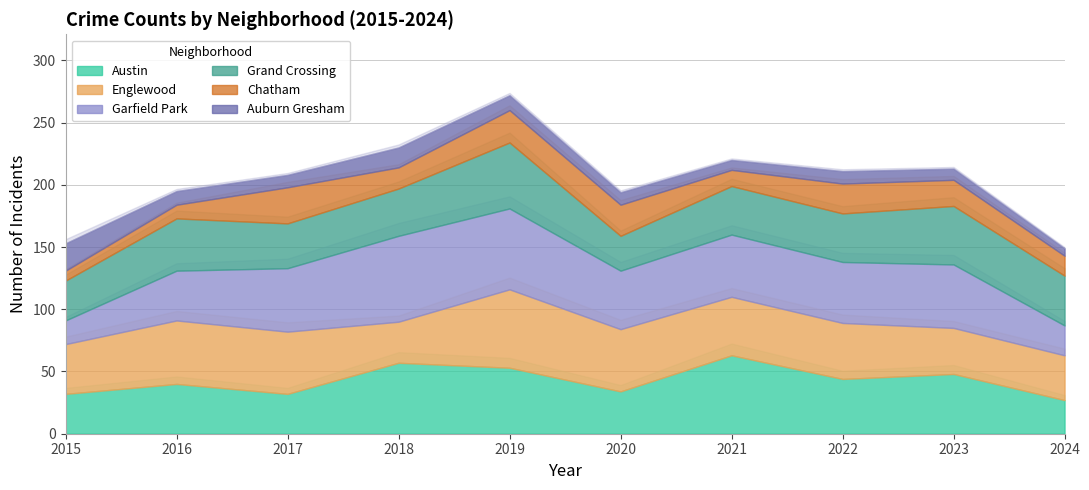

What is the difference between the highest and lowest values at 2022?

39